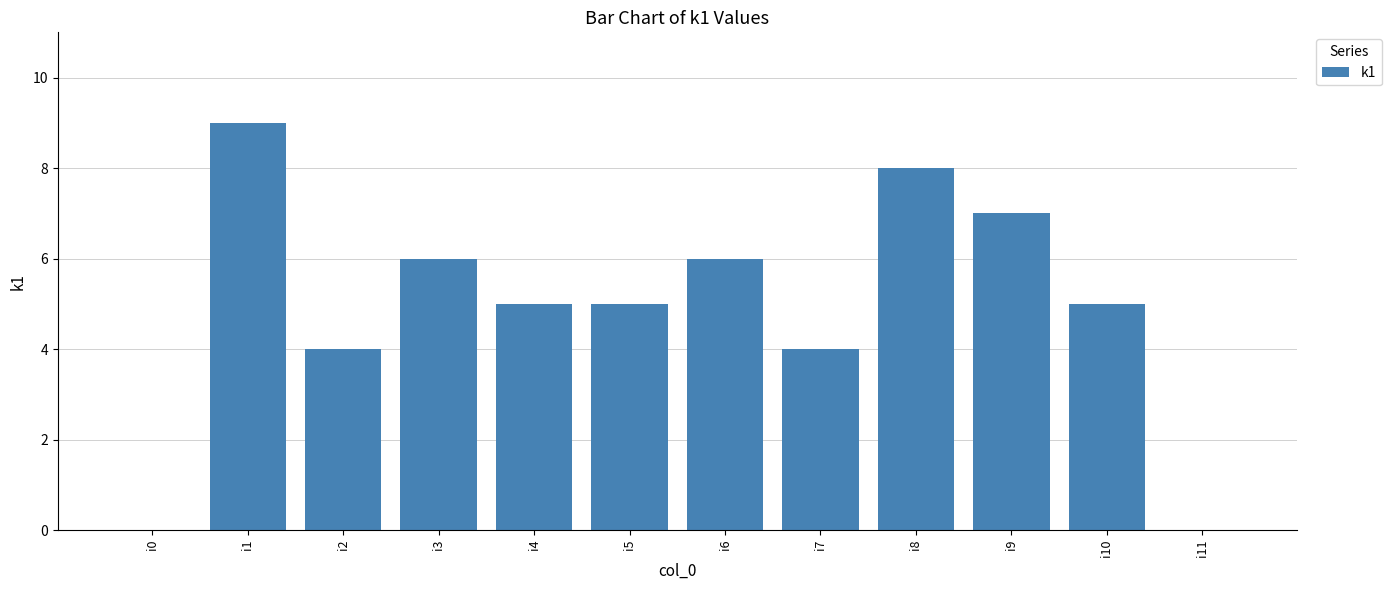

What value does the data have at i5?

5